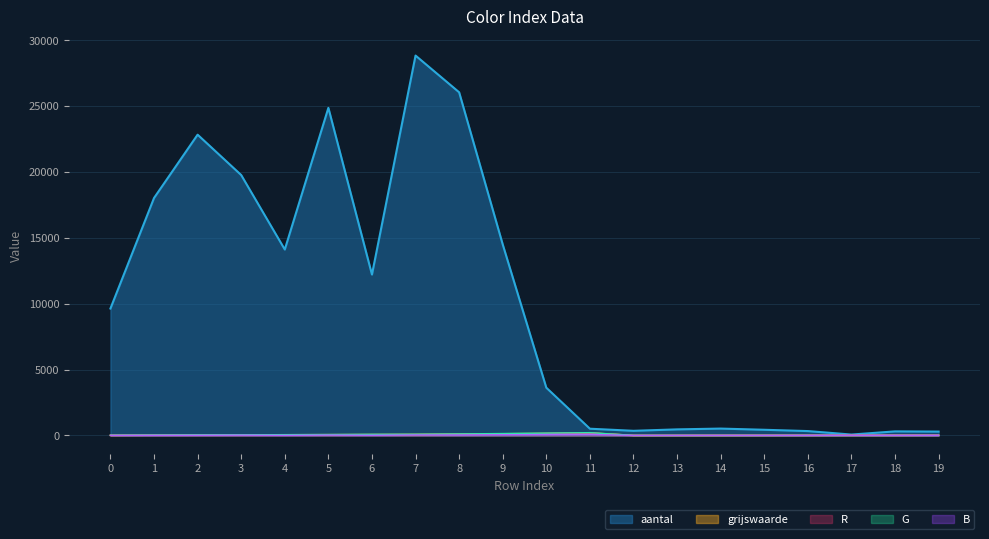

What is the value of the grijswaarde point at the 5th from the left?

45.9